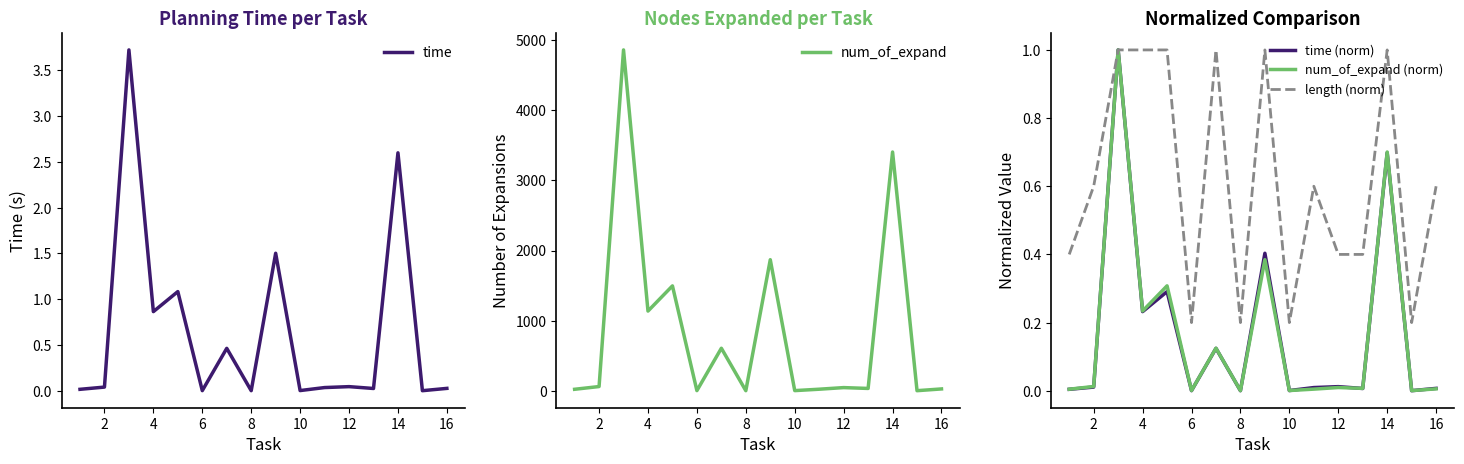

How many interior local valleys does the num_of_expand series have?

6